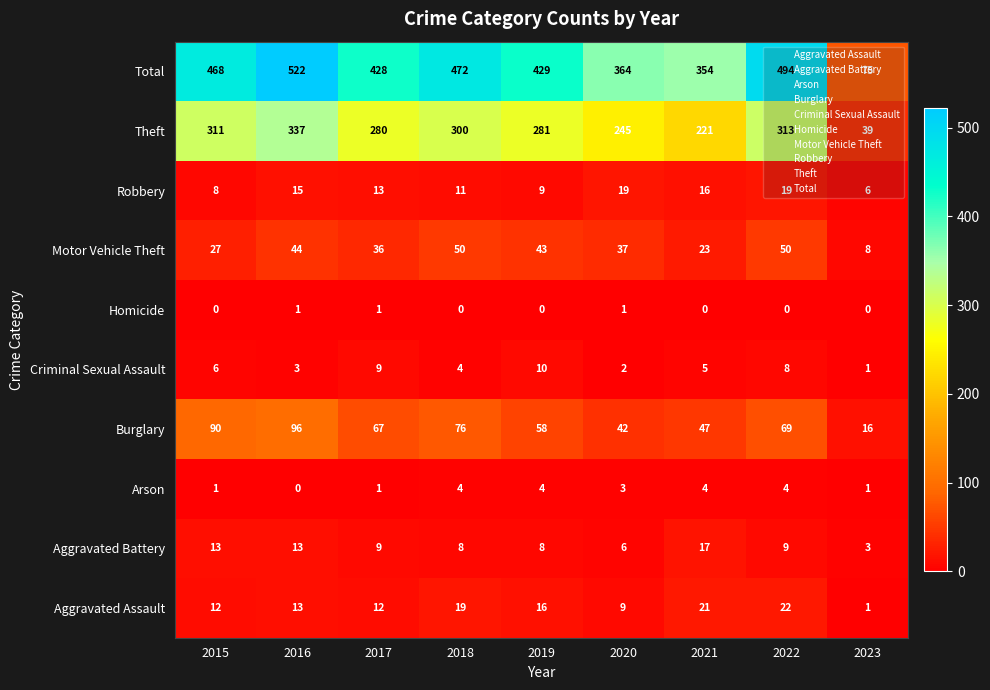

Count the Homicide values in the range 0 to 1.

9